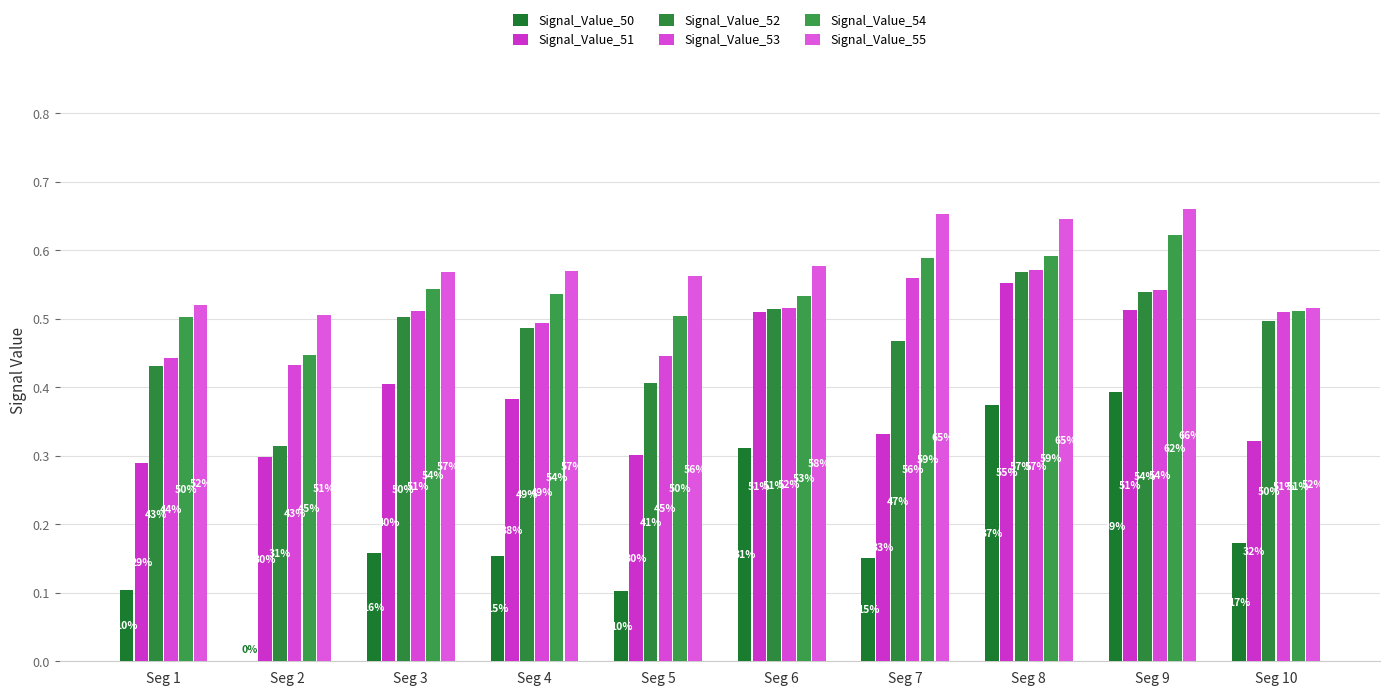

Reading right to left, what are all the values shown in this chart?

Signal_Value_50: 0.2	0.4	0.4	0.2	0.3	0.1	0.2	0.2	0.0	0.1
Signal_Value_51: 0.3	0.5	0.6	0.3	0.5	0.3	0.4	0.4	0.3	0.3
Signal_Value_52: 0.5	0.5	0.6	0.5	0.5	0.4	0.5	0.5	0.3	0.4
Signal_Value_53: 0.5	0.5	0.6	0.6	0.5	0.4	0.5	0.5	0.4	0.4
Signal_Value_54: 0.5	0.6	0.6	0.6	0.5	0.5	0.5	0.5	0.4	0.5
Signal_Value_55: 0.5	0.7	0.6	0.7	0.6	0.6	0.6	0.6	0.5	0.5